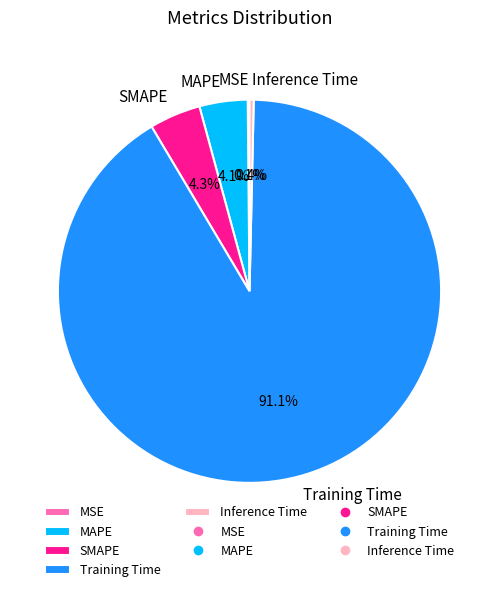

Is it true that SMAPE is 18% of the pie?

False